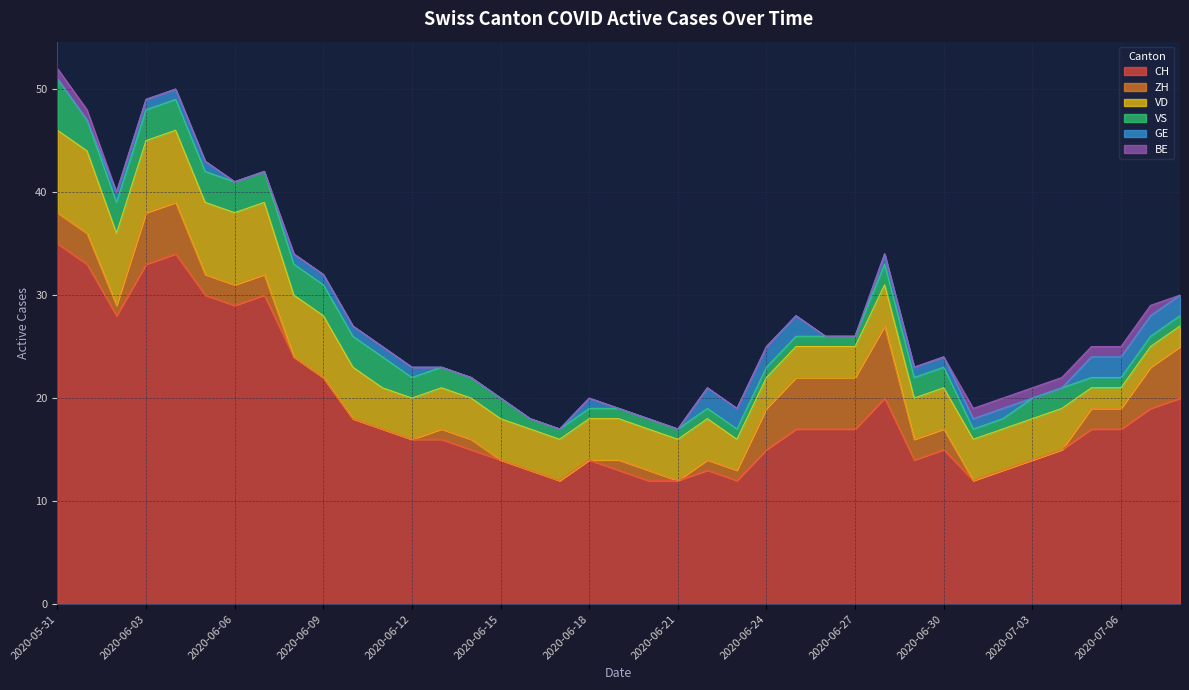

What is the sum of the VD values at 2020-07-01 and 2020-07-08?

6